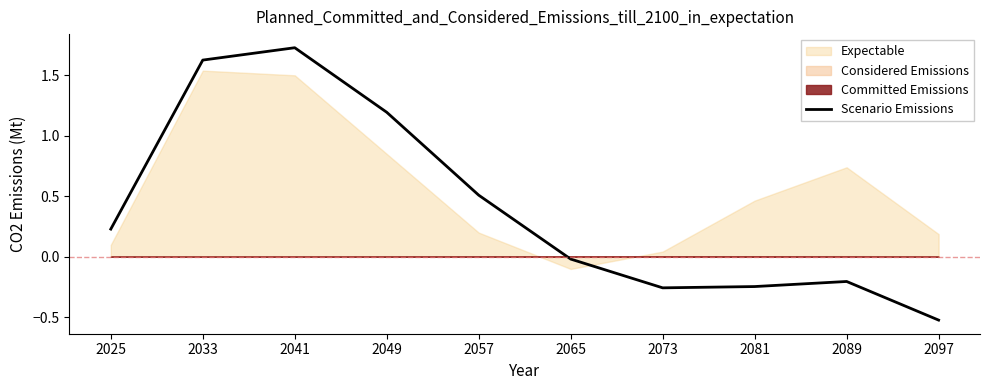

How many data points are above 0?

5